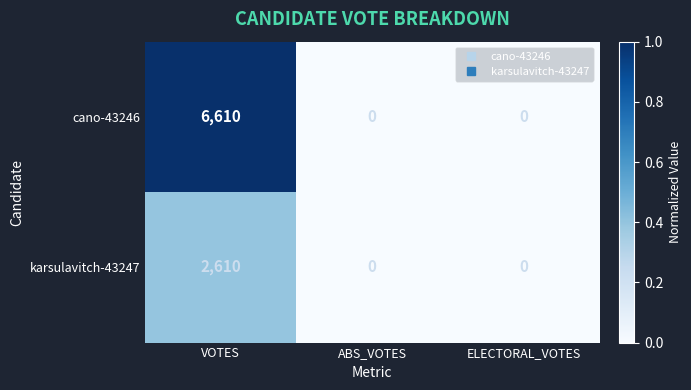

Reading right to left, list all the values displayed in this chart.

cano-43246: 0	0	6610
karsulavitch-43247: 0	0	2610